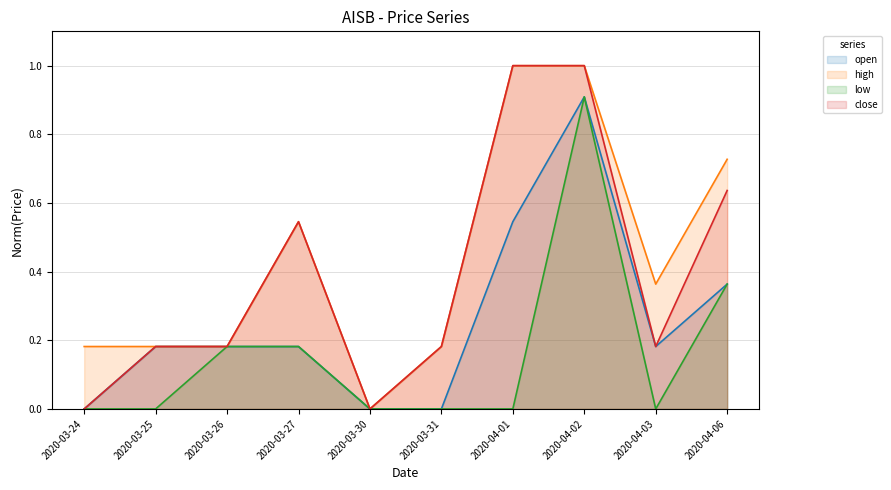

Reading left to right, list all the values displayed in this chart.

open: 2020-03-24=0.0	2020-03-25=0.2	2020-03-26=0.2	2020-03-27=0.2	2020-03-30=0.0	2020-03-31=0.0	2020-04-01=0.5	2020-04-02=0.9	2020-04-03=0.2	2020-04-06=0.4
high: 2020-03-24=0.2	2020-03-25=0.2	2020-03-26=0.2	2020-03-27=0.5	2020-03-30=0.0	2020-03-31=0.2	2020-04-01=1.0	2020-04-02=1.0	2020-04-03=0.4	2020-04-06=0.7
low: 2020-03-24=0.0	2020-03-25=0.0	2020-03-26=0.2	2020-03-27=0.2	2020-03-30=0.0	2020-03-31=0.0	2020-04-01=0.0	2020-04-02=0.9	2020-04-03=0.0	2020-04-06=0.4
close: 2020-03-24=0.0	2020-03-25=0.2	2020-03-26=0.2	2020-03-27=0.5	2020-03-30=0.0	2020-03-31=0.2	2020-04-01=1.0	2020-04-02=1.0	2020-04-03=0.2	2020-04-06=0.6